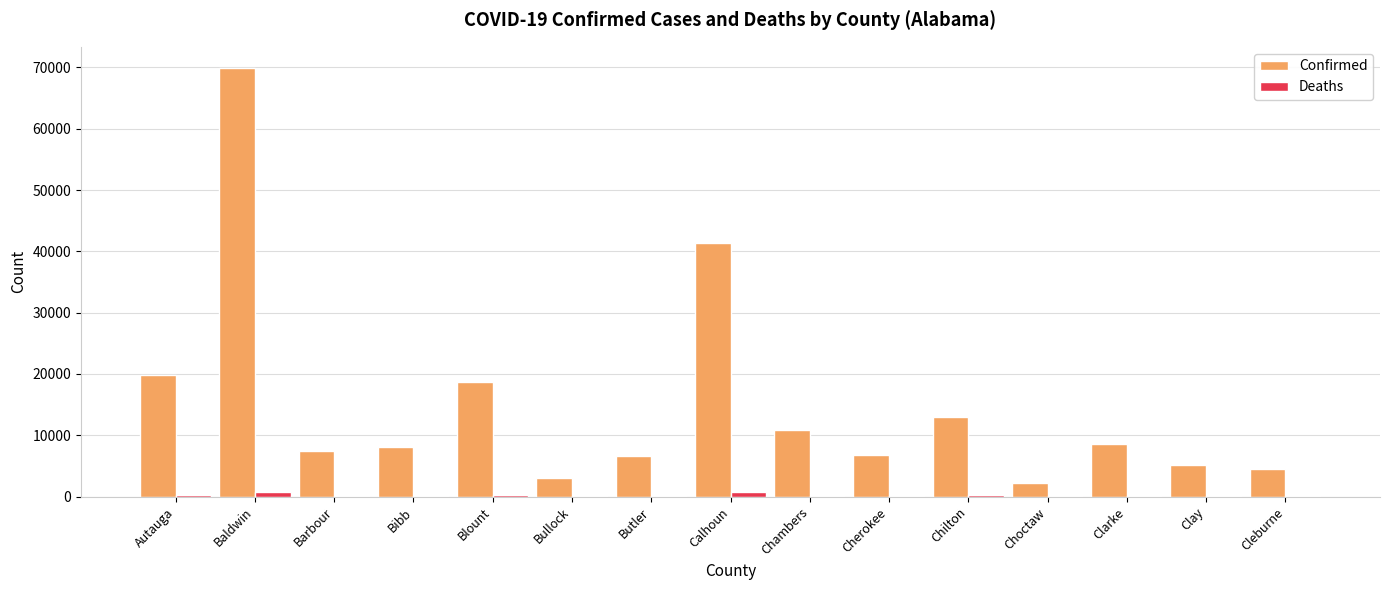

Which series has the largest total across all categories?

Confirmed